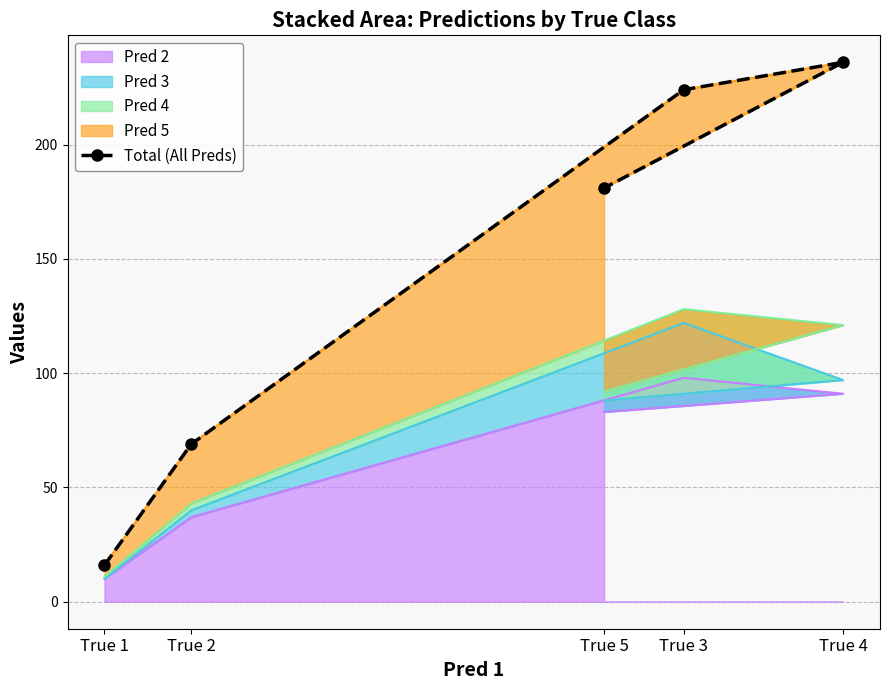

Where is the first local maximum?

True 4